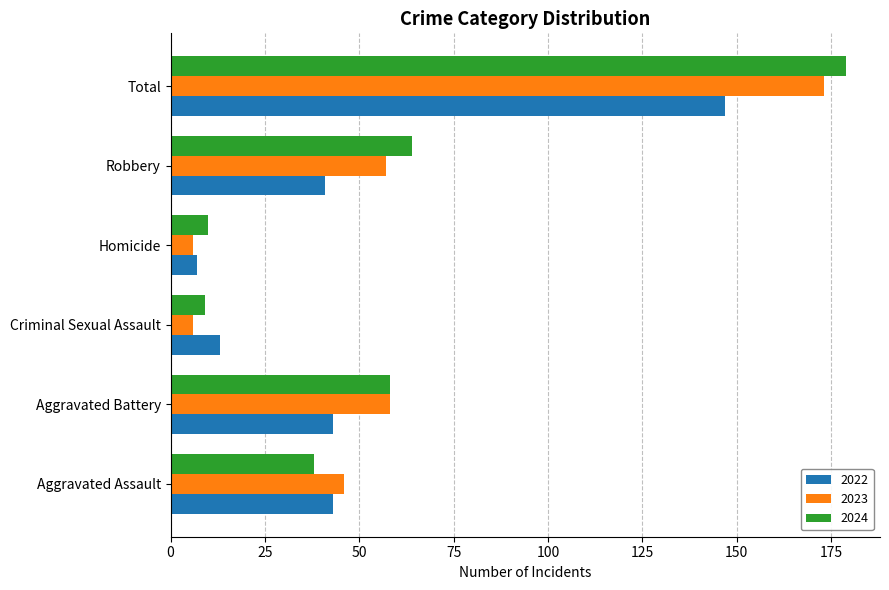

What is the average value of the 2022 series?

49